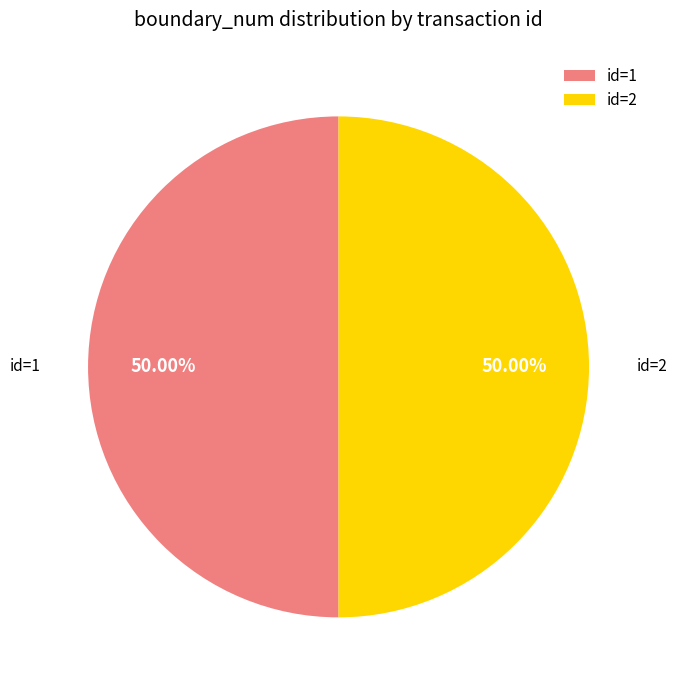

What is the ratio of the value at id=1 to the value at id=2?

1.0